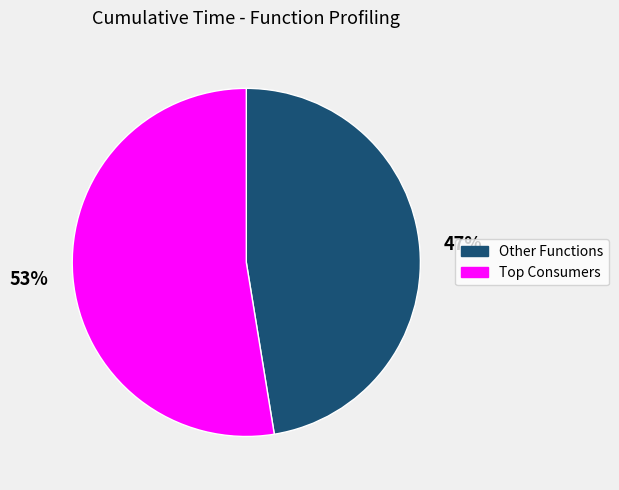

To the nearest percent, what is the average slice percentage?

50%